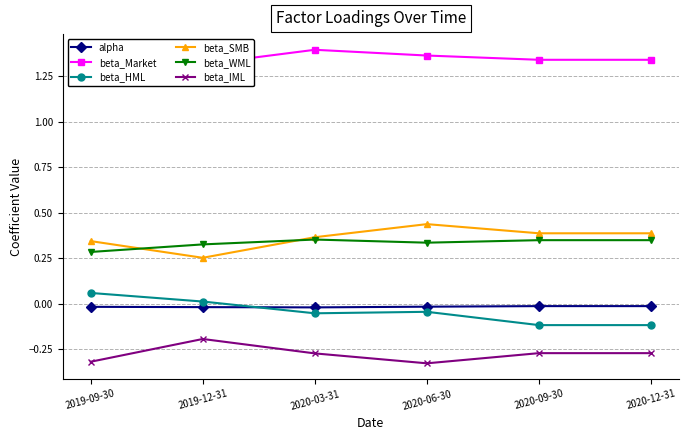

What are all the series names shown in the legend?

alpha, beta_Market, beta_HML, beta_SMB, beta_WML, beta_IML